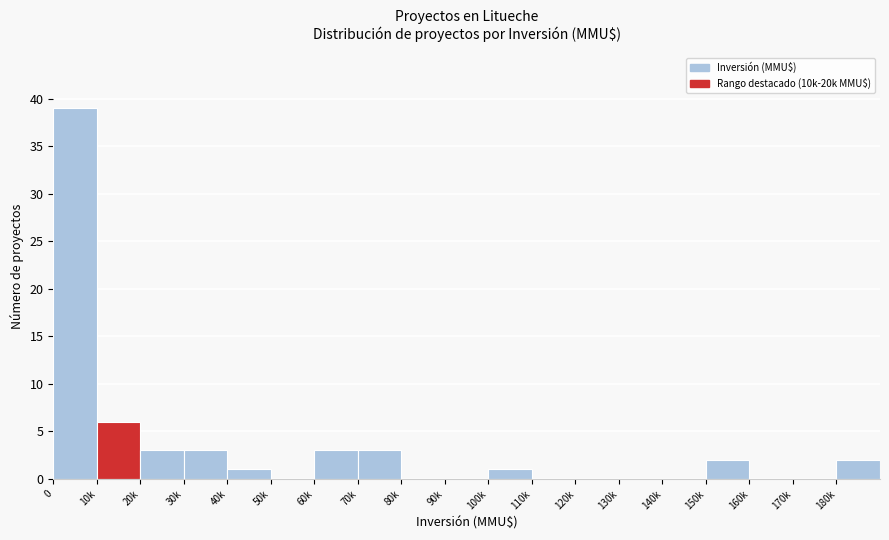

Reading left to right, list all the values displayed in this chart.

0=39	10k=6	20k=3	30k=3	40k=1	50k=0	60k=3	70k=3	80k=0	90k=0	100k=1	110k=0	120k=0	130k=0	140k=0	150k=2	160k=0	170k=0	180k=2